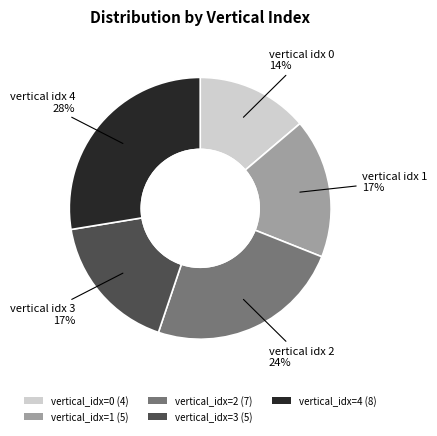

To the nearest percent, what is the average slice percentage?

20%